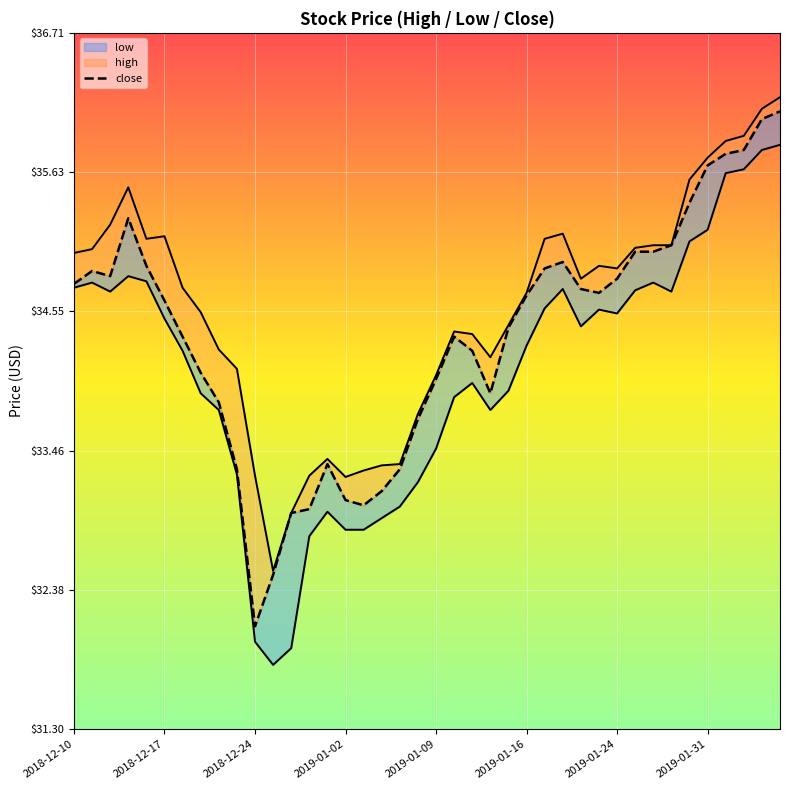

What is the average value of the close series?

34.4